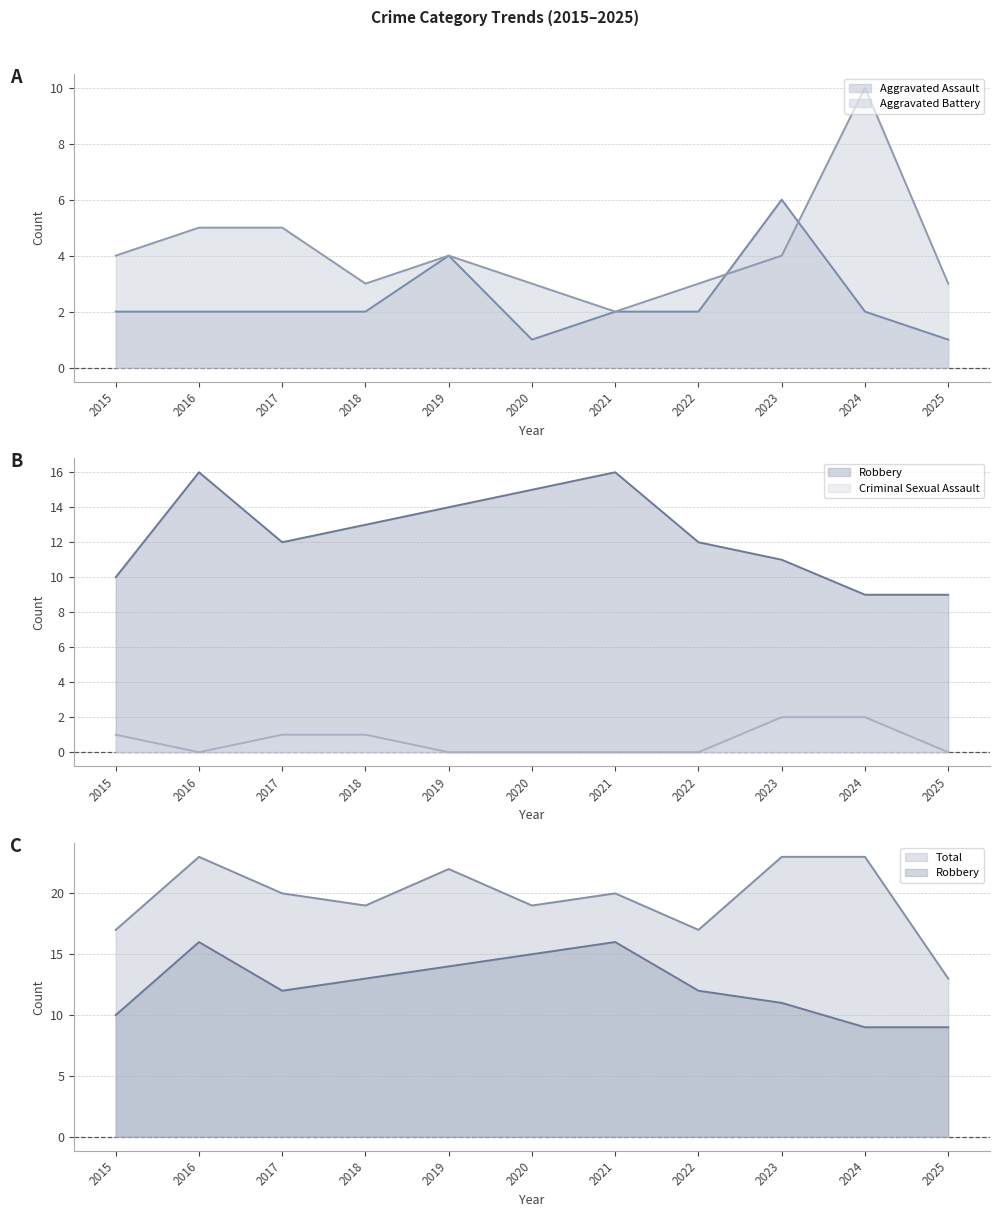

Reading left to right, list all the values displayed in this chart.

Aggravated Assault (line): 2015=2	2016=2	2017=2	2018=2	2019=4	2020=1	2021=2	2022=2	2023=6	2024=2	2025=1
Aggravated Battery (line): 2015=4	2016=5	2017=5	2018=3	2019=4	2020=3	2021=2	2022=3	2023=4	2024=10	2025=3
Robbery (line): 2015=10	2016=16	2017=12	2018=13	2019=14	2020=15	2021=16	2022=12	2023=11	2024=9	2025=9
Criminal Sexual Assault (line): 2015=1	2016=0	2017=1	2018=1	2019=0	2020=0	2021=0	2022=0	2023=2	2024=2	2025=0
Total (line): 2015=17	2016=23	2017=20	2018=19	2019=22	2020=19	2021=20	2022=17	2023=23	2024=23	2025=13